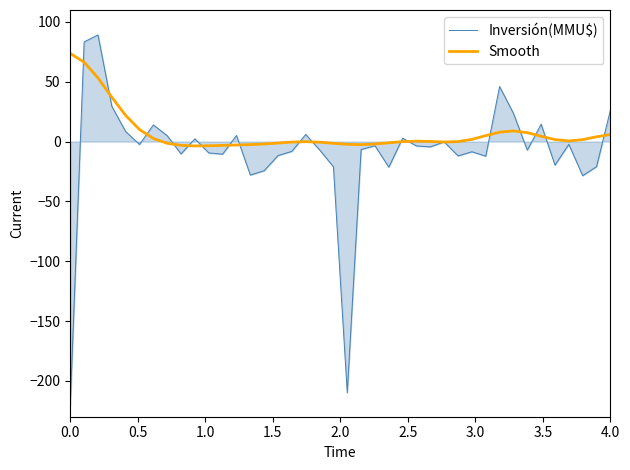

Rank the series by their maximum value, from highest to lowest.

Inversión(MMU$), Smooth